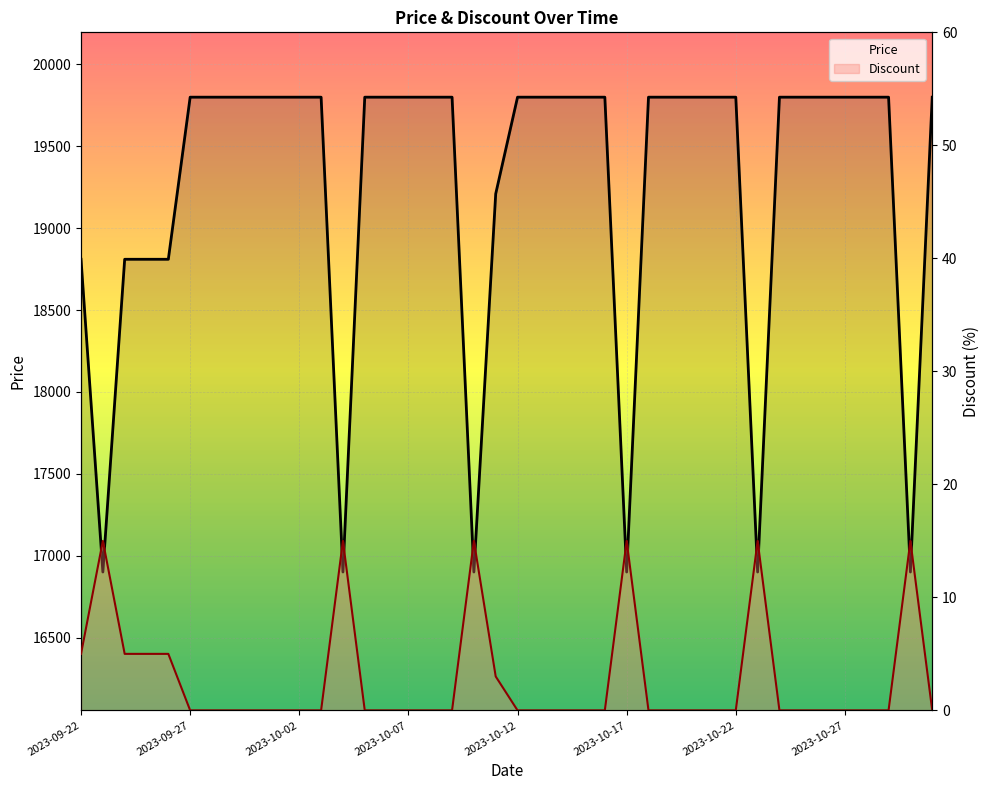

Rank the series at 21 from highest to lowest value.

Price, Discount